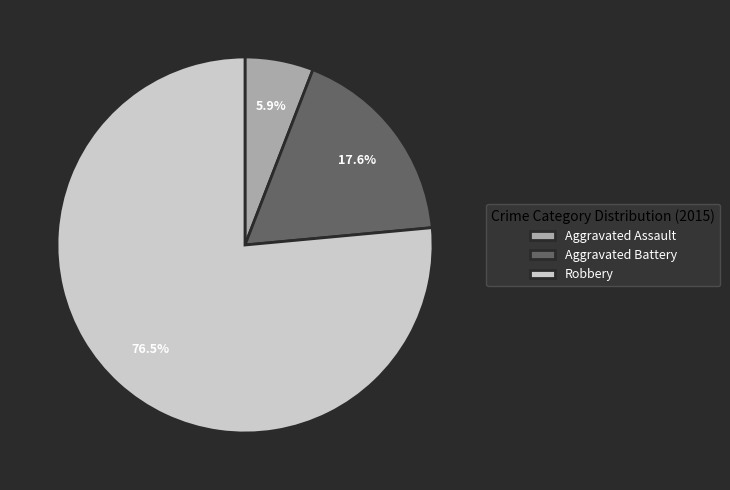

Approximately how many times larger is the value at Robbery compared to Aggravated Battery?

4.3